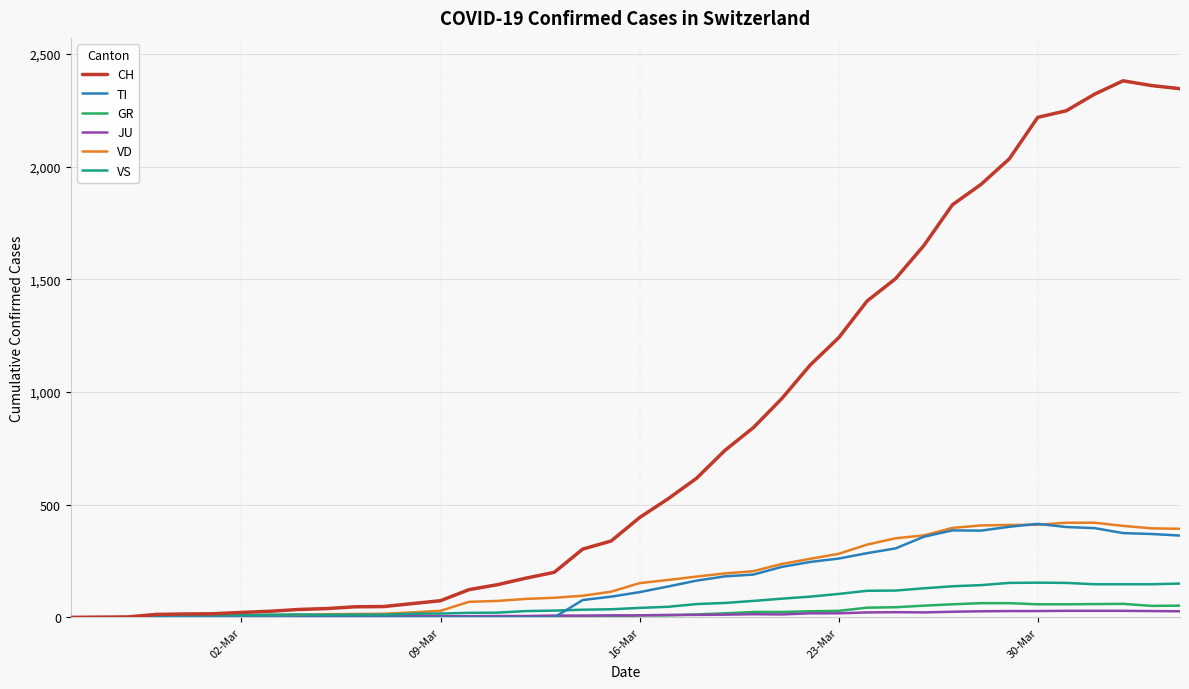

At how many categories does at least one series exceed 1748?

9